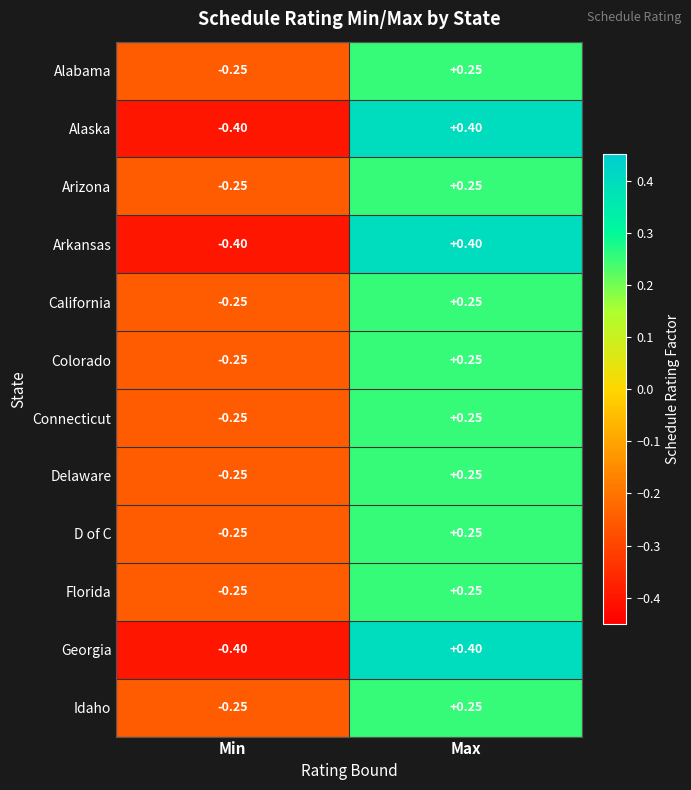

At which label is Arkansas closest to 0?

Min